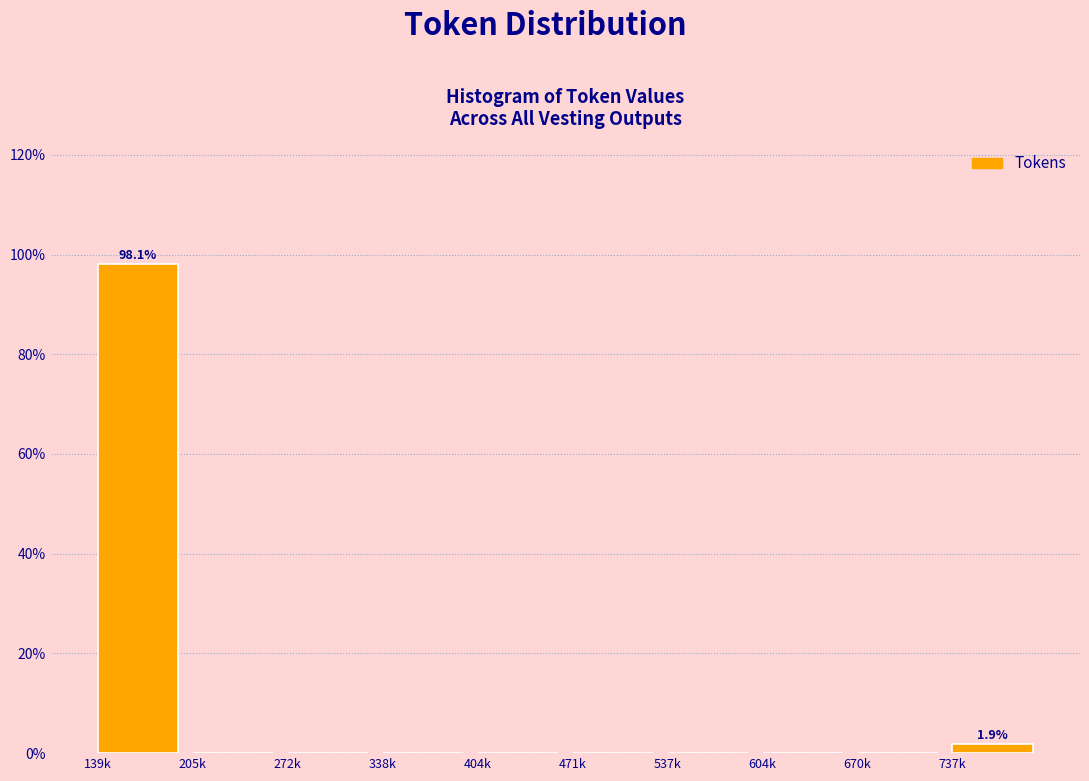

Reading right to left, transcribe all the data shown in this chart.

737k=1.9	670k=0.0	604k=0.0	537k=0.0	471k=0.0	404k=0.0	338k=0.0	272k=0.0	205k=0.0	139k=98.1